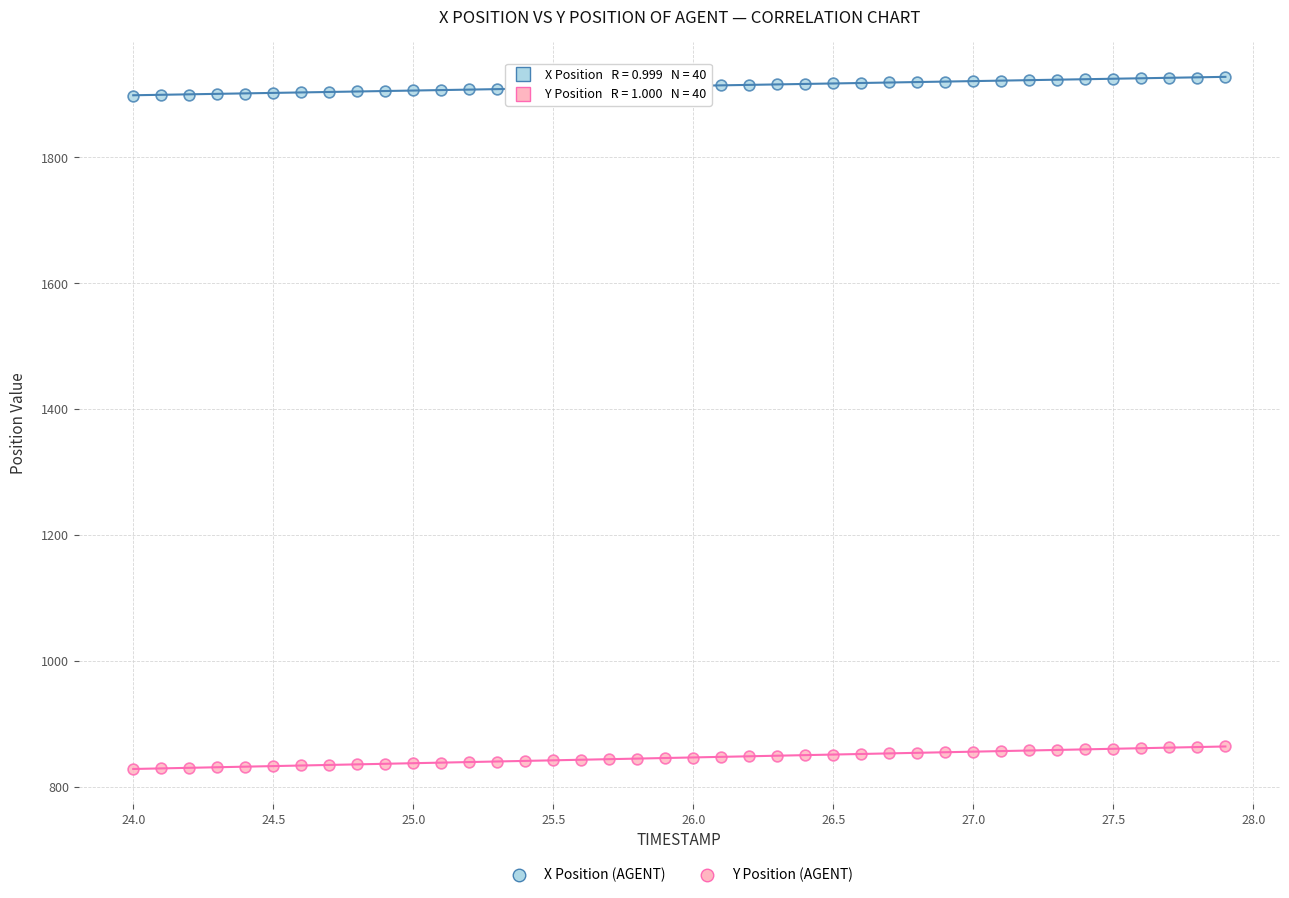

What is the X range (max minus min) for the scatter plot?

3.9